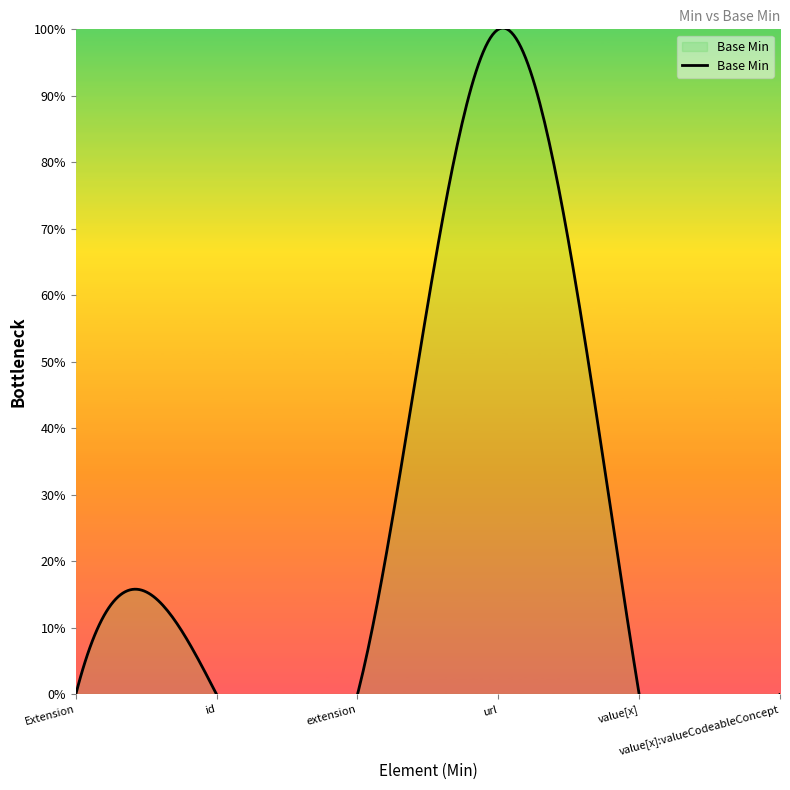

How many points are higher than both their immediate neighbors (excluding endpoints)?

1